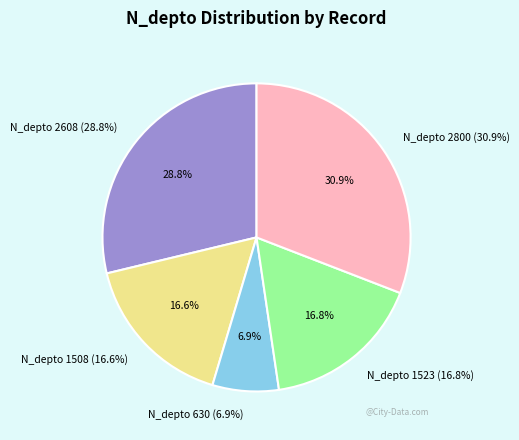

To the nearest percent, what is the difference between the 2800 and 1523 slice percentages?

14%